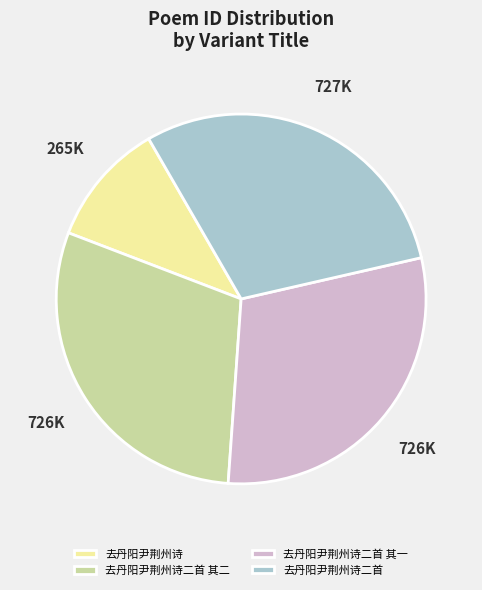

Does 去丹阳尹荆州诗 account for over 50% of the chart?

No